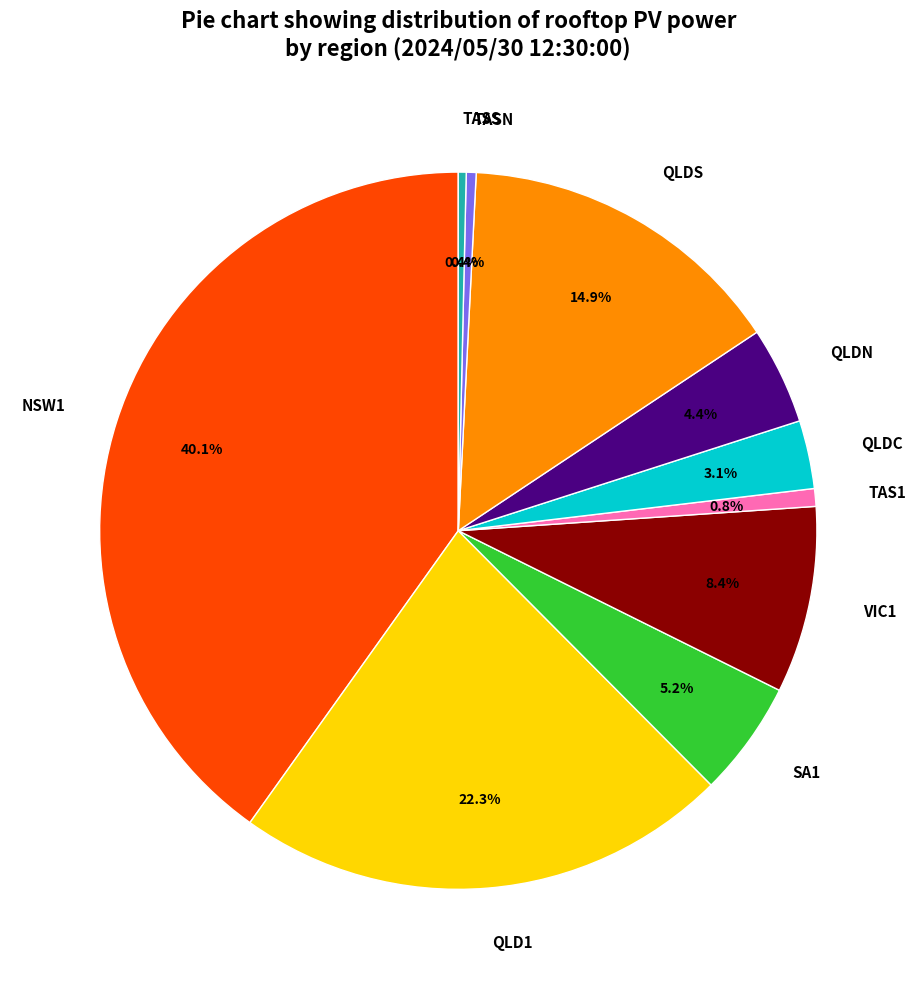

To the nearest percent, what is the difference between the QLDN and SA1 slice percentages?

1%